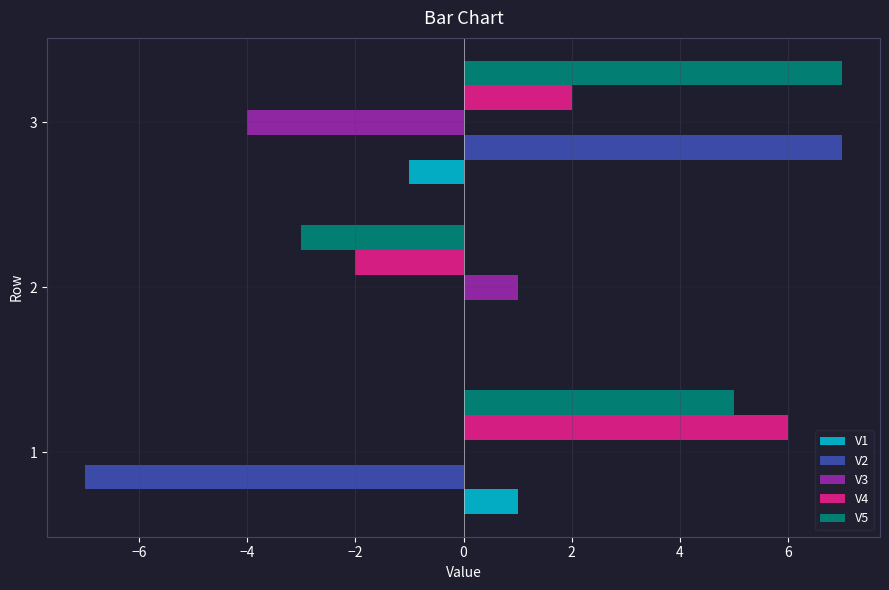

Count the number of categories in the chart.

3